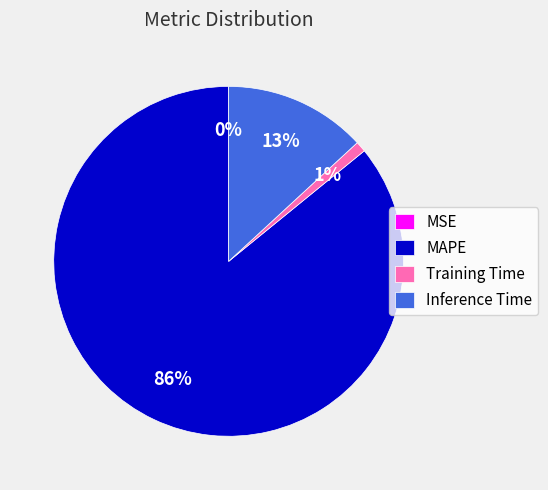

Which slice is the largest?

MAPE